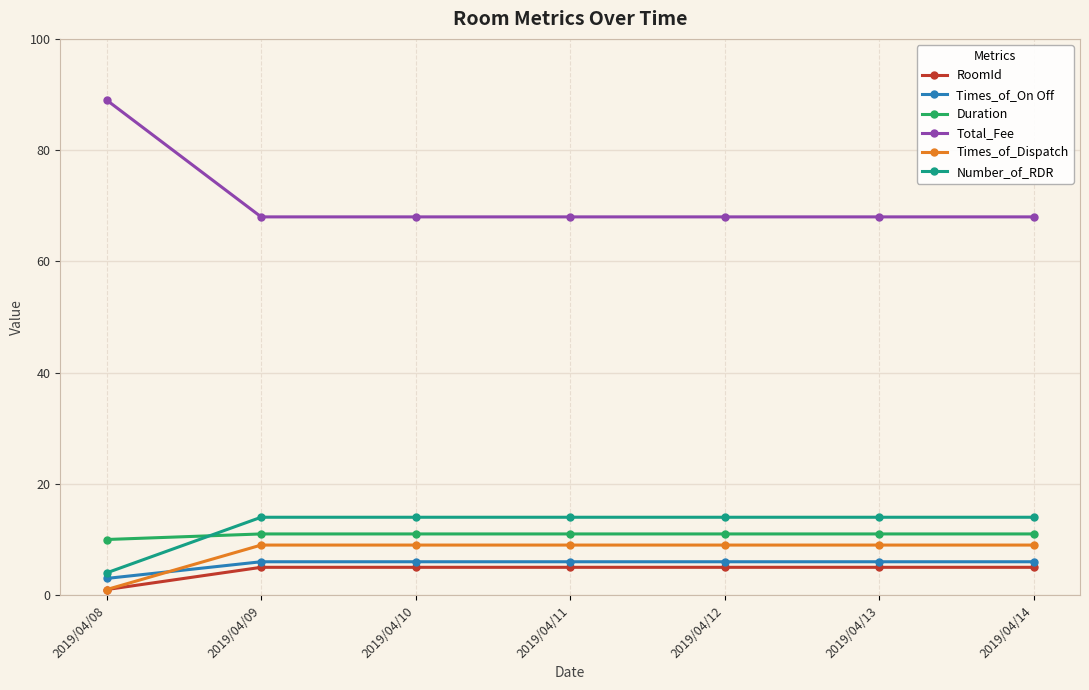

What is the average value of the Number_of_RDR series?

13